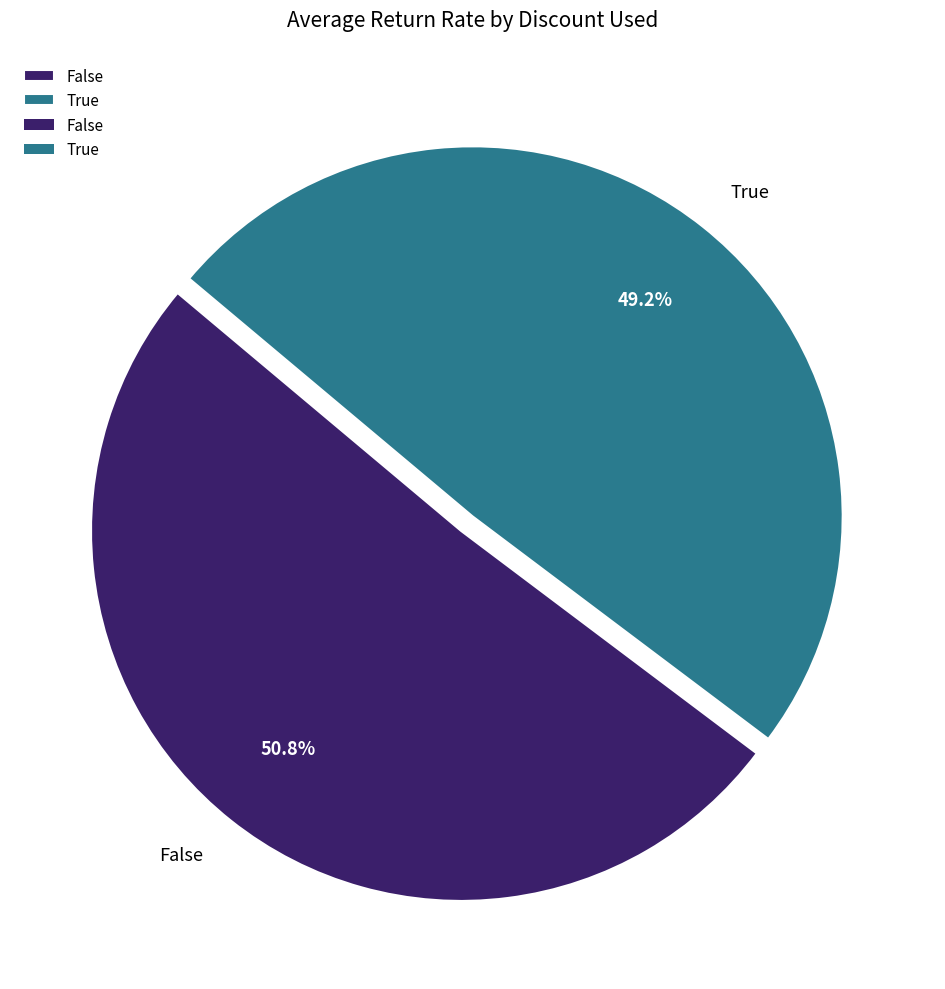

Which slice represents more than half of the pie?

False